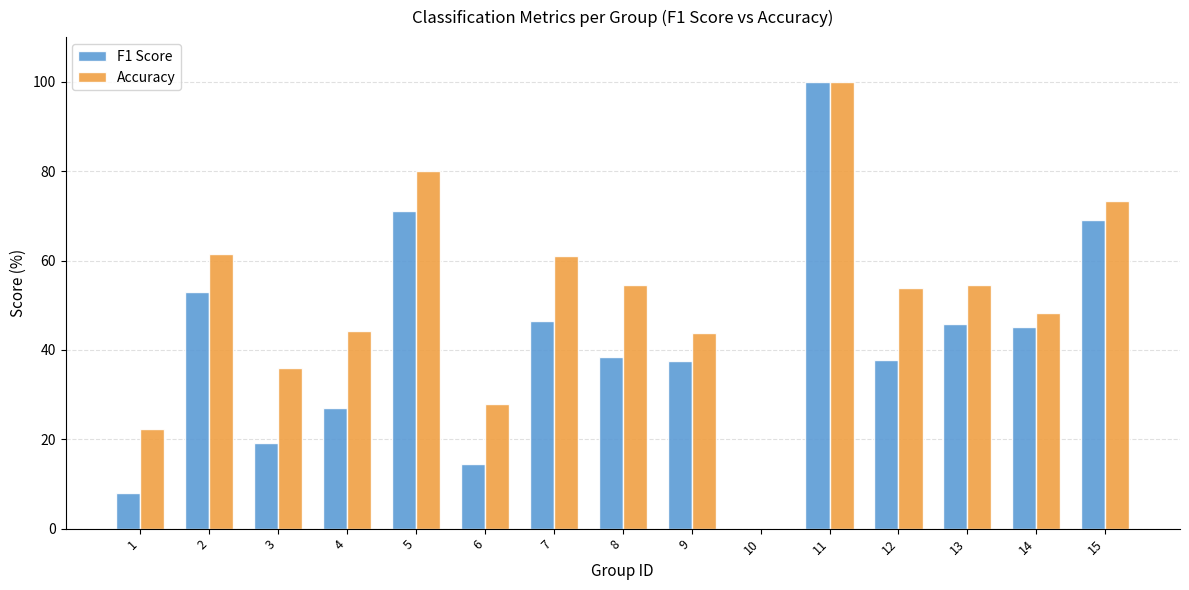

Which series changed the most between 8 and 9?

Accuracy